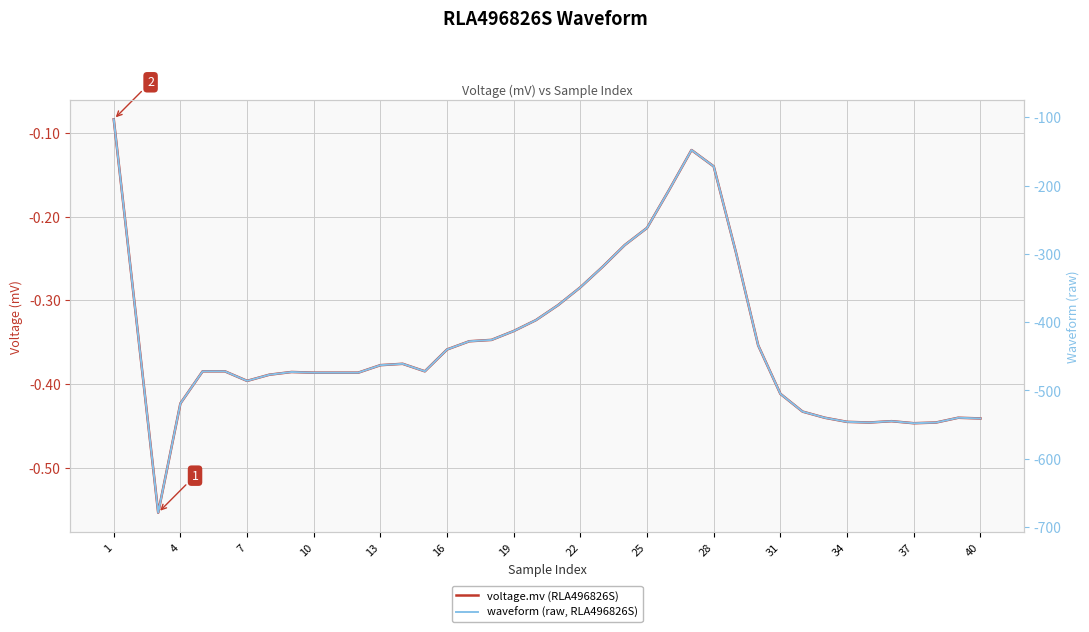

Count the number of data series in this chart.

2